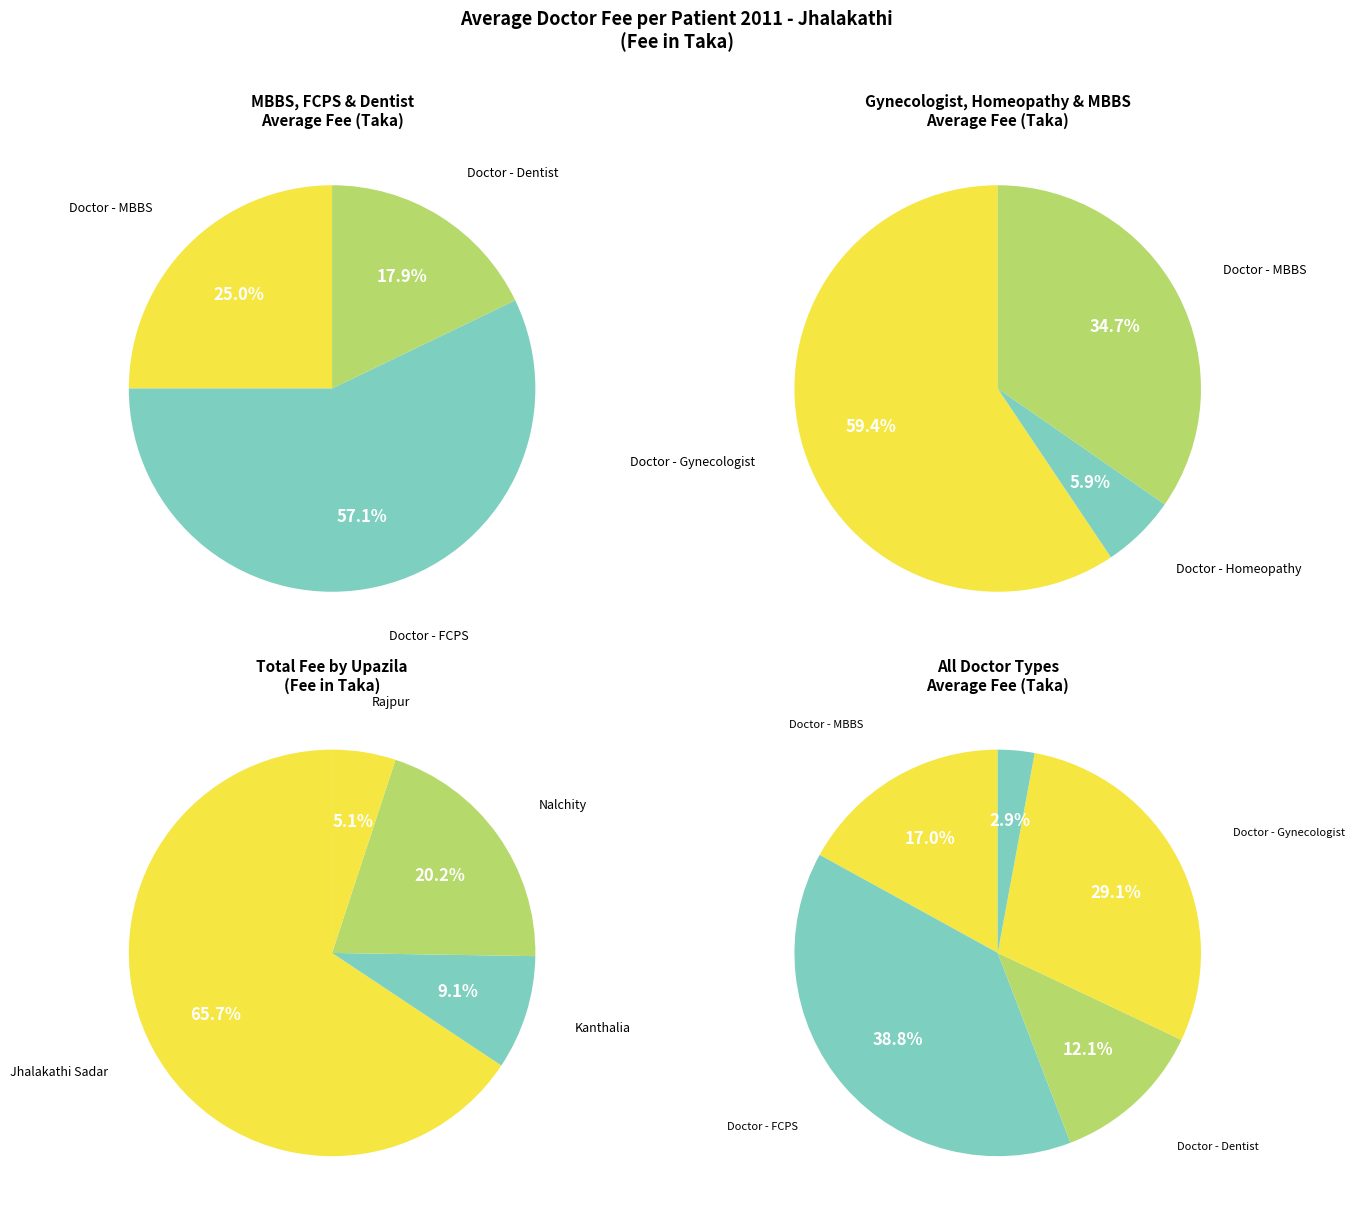

Do Rajpur and Jhalakathi Sadar together represent more than half of the pie?

Yes